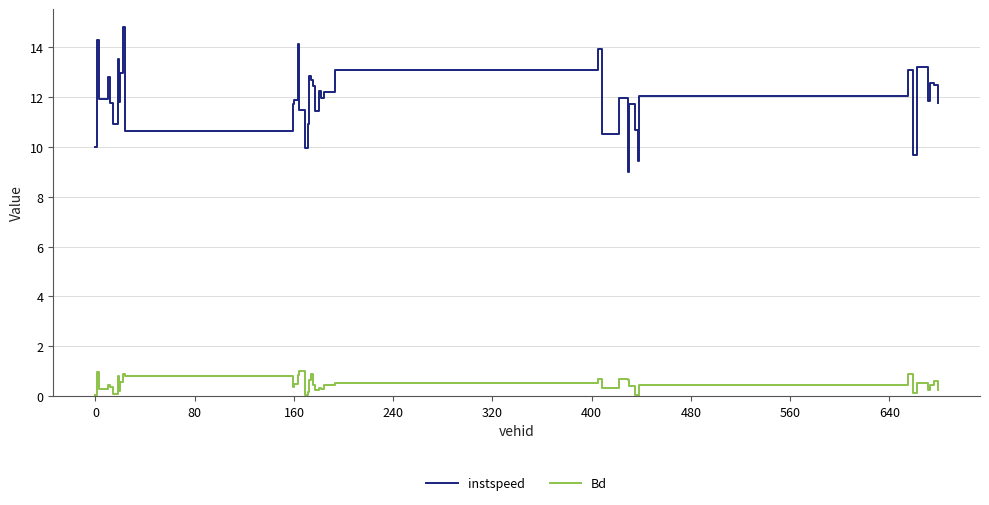

Which series has the largest total across all categories?

instspeed